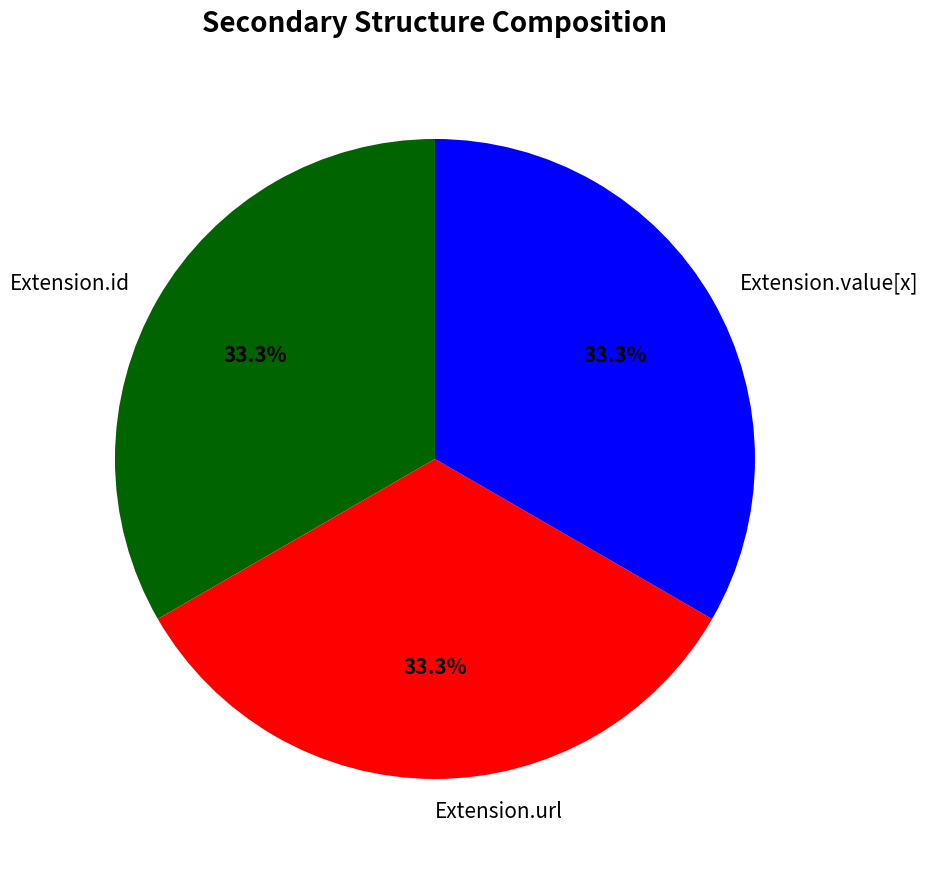

To the nearest percent, what is the average slice percentage?

33%